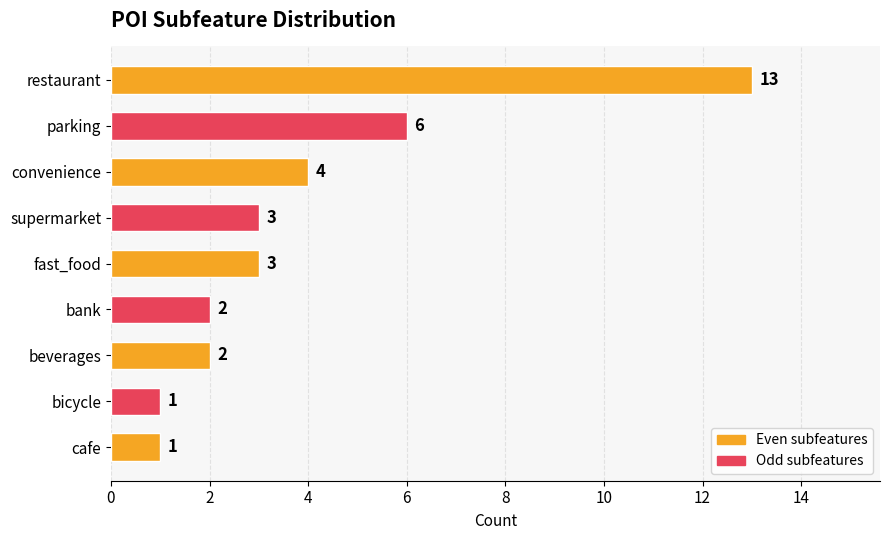

What is the sum of all values?

35